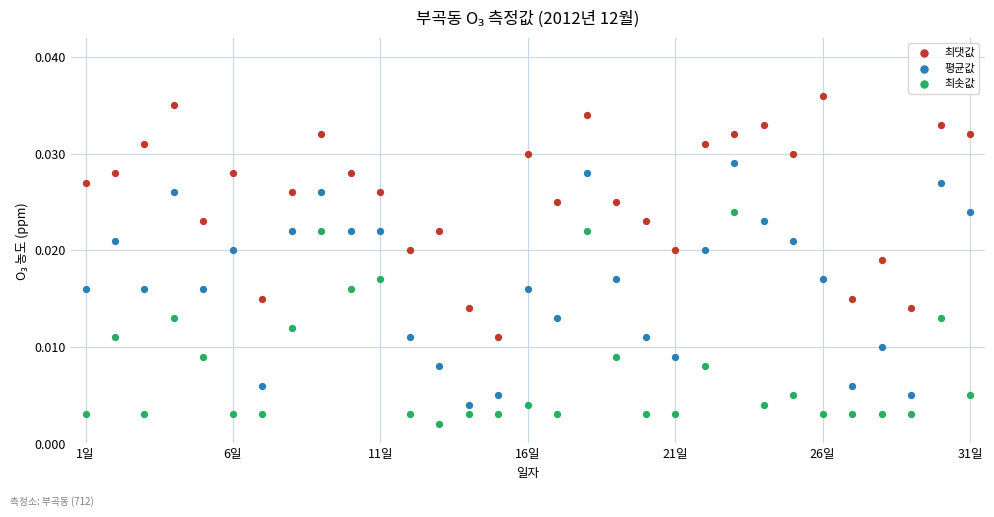

Which series reaches the minimum Y coordinate?

최솟값